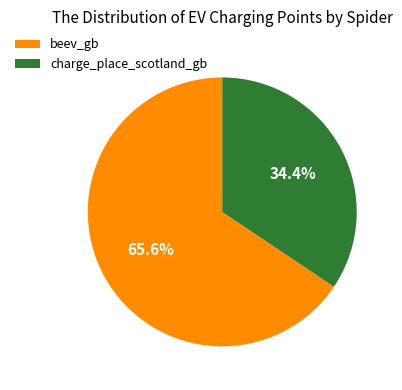

Rank the categories by value from lowest to highest.

charge_place_scotland_gb, beev_gb